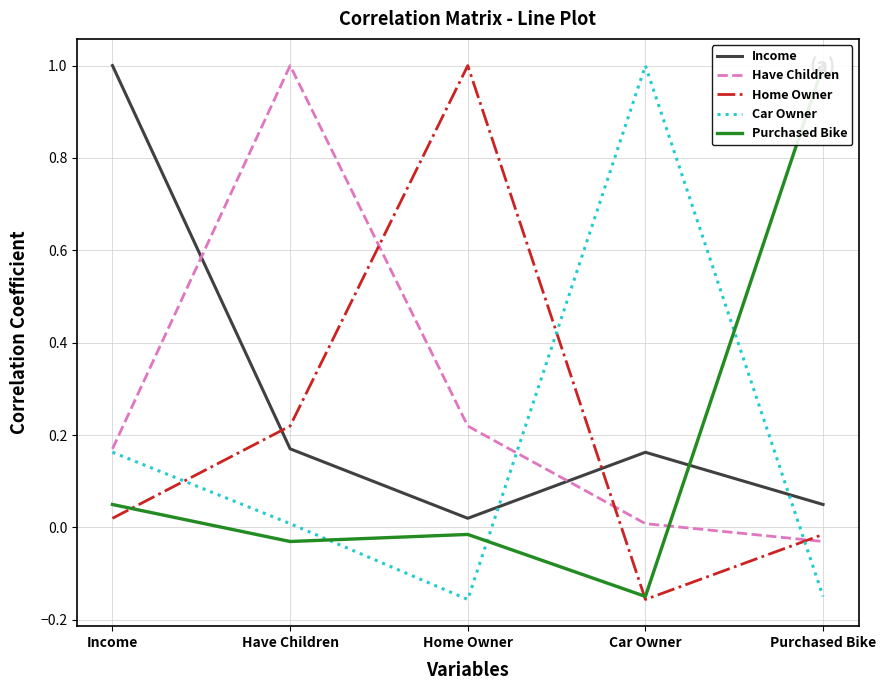

True or false: Have Children has more than 0 interior local peaks.

True